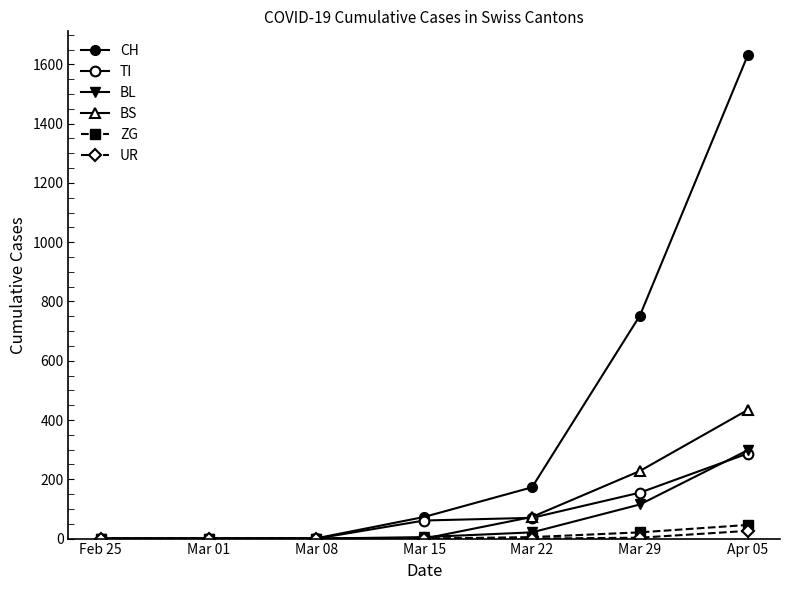

Is it true that BS equals 434 at Apr 05?

True